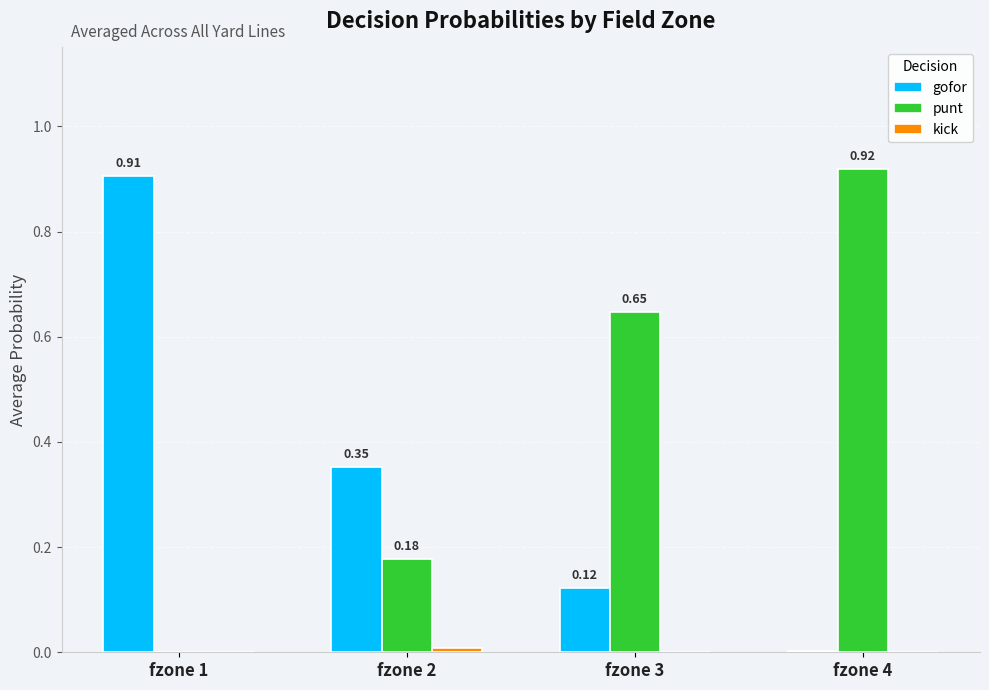

Between fzone 1 and fzone 4, which series saw the biggest shift?

punt